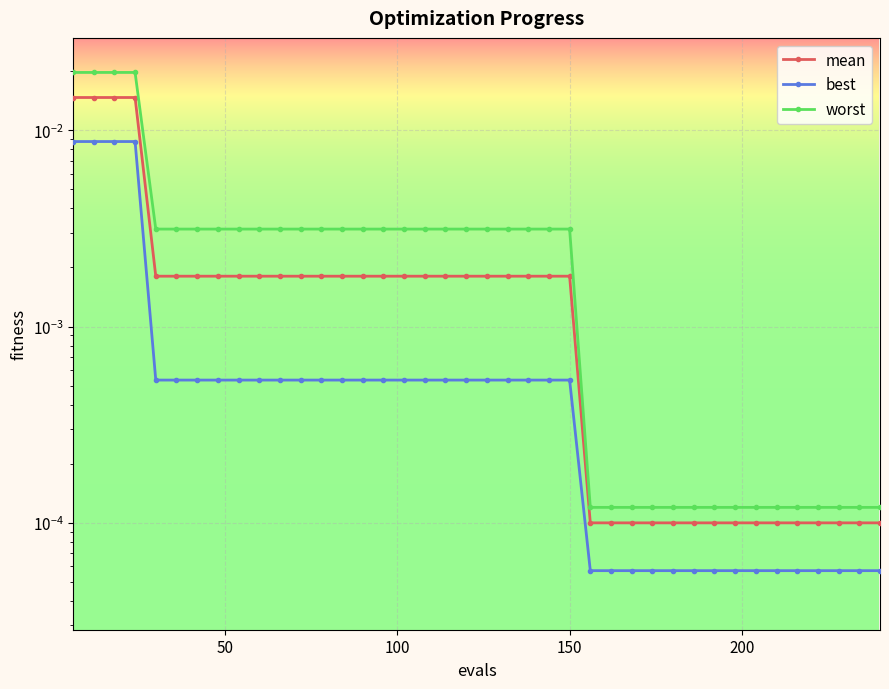

At how many categories does at least one series exceed 0?

40